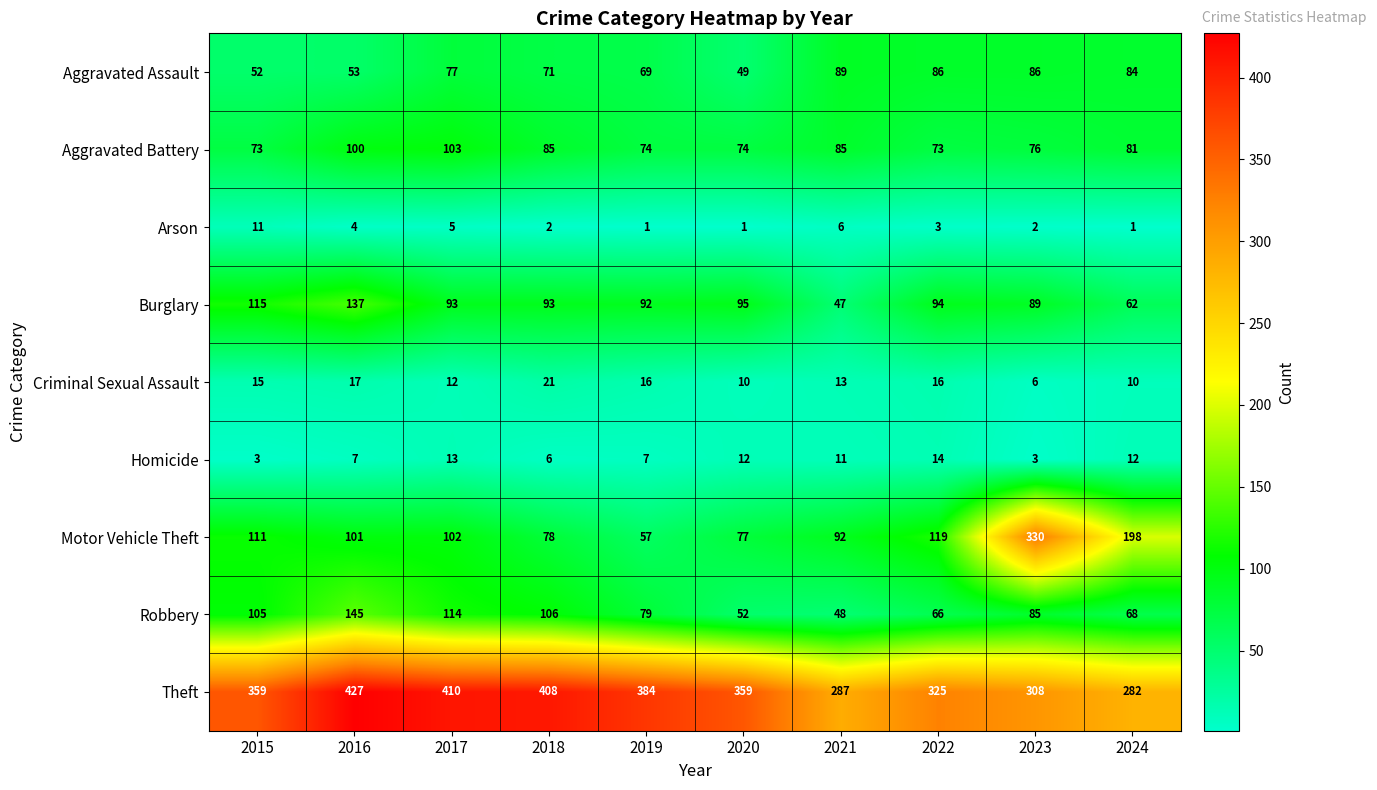

At how many categories does at least one series exceed 47?

10